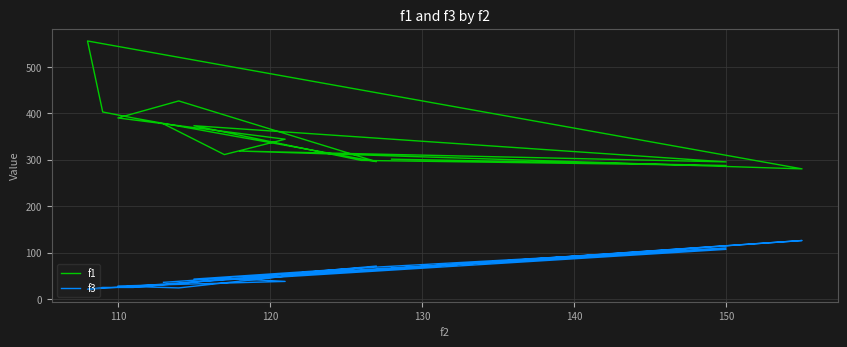

What are all the series names shown in the legend?

f1, f3